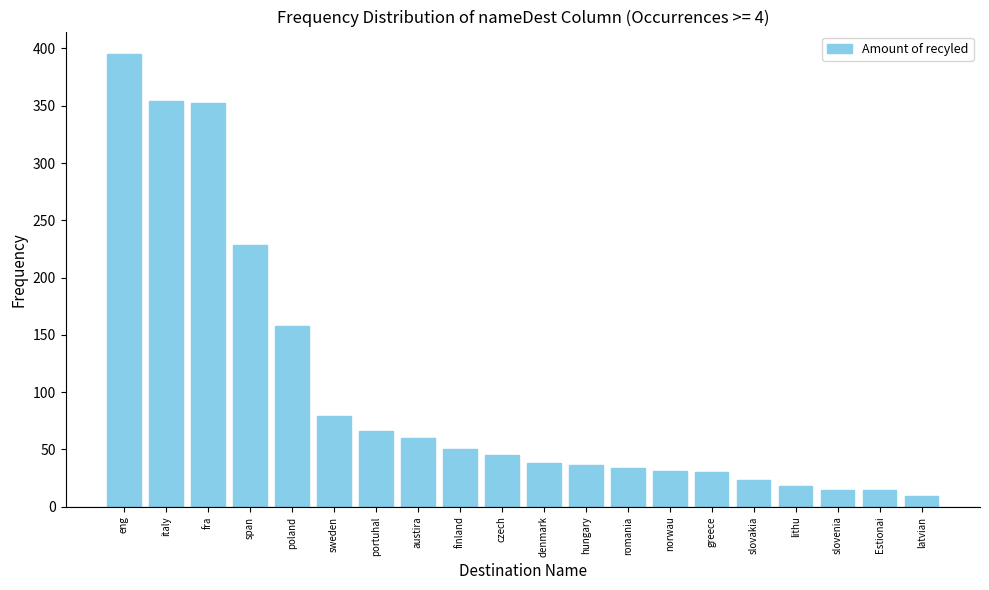

What is the label of the 13th bar from the right?

austira